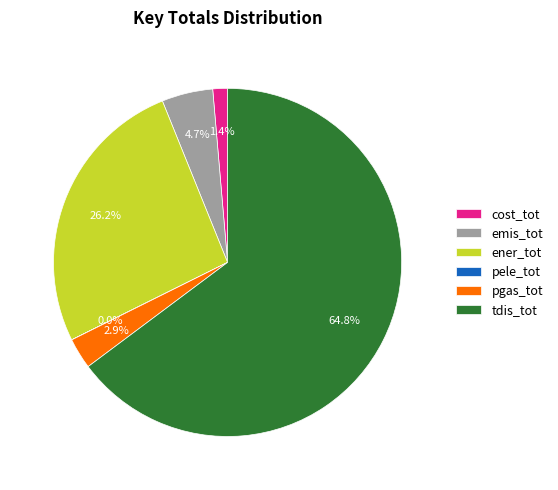

Between cost_tot and emis_tot, which is larger?

emis_tot